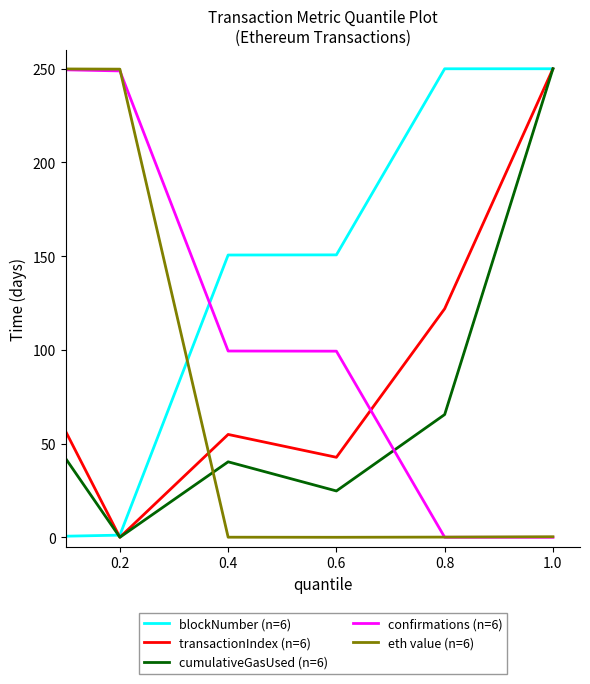

Which series has the largest total across all categories?

blockNumber (n=6)